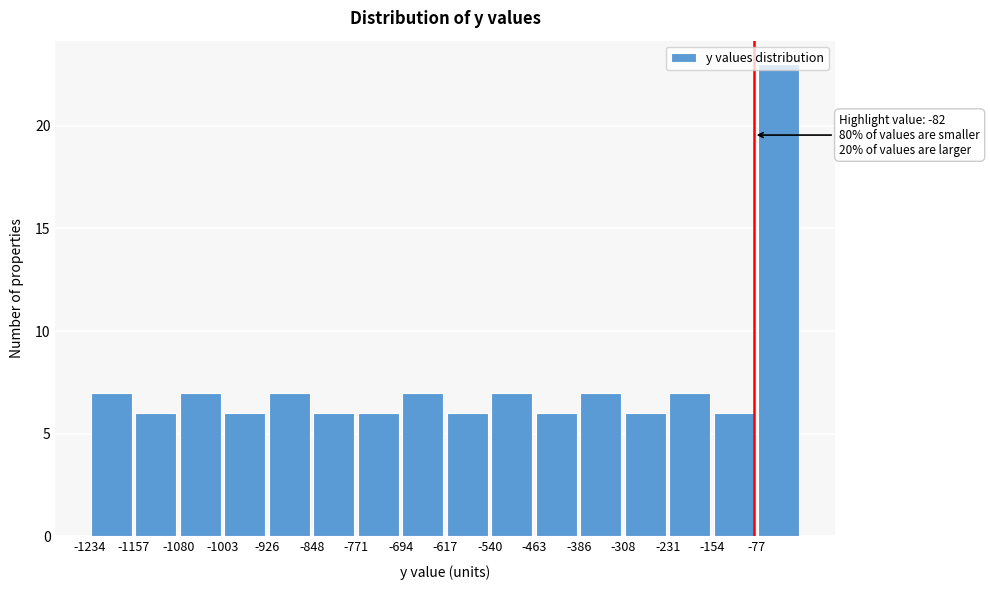

Over which range of the x-axis is the bar tallest?

-80 to 0